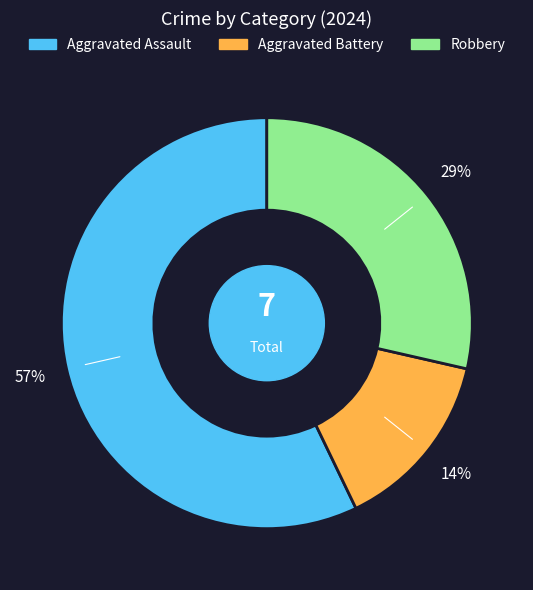

What is the largest slice in the pie chart?

Aggravated Assault